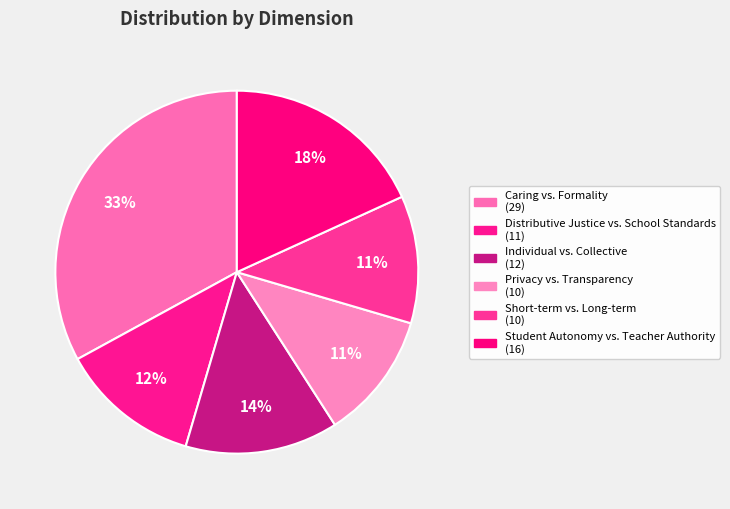

How many slices are in this pie chart?

6